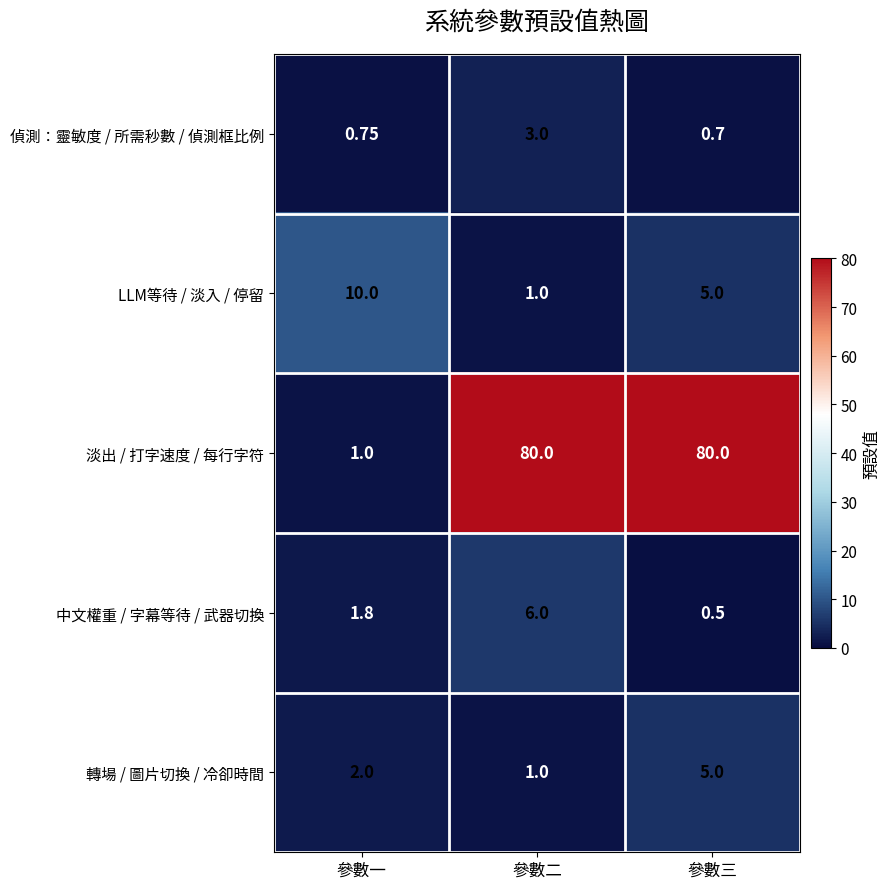

Rank the categories by 中文權重 / 字幕等待 / 武器切換 value from highest to lowest.

參數二, 參數一, 參數三